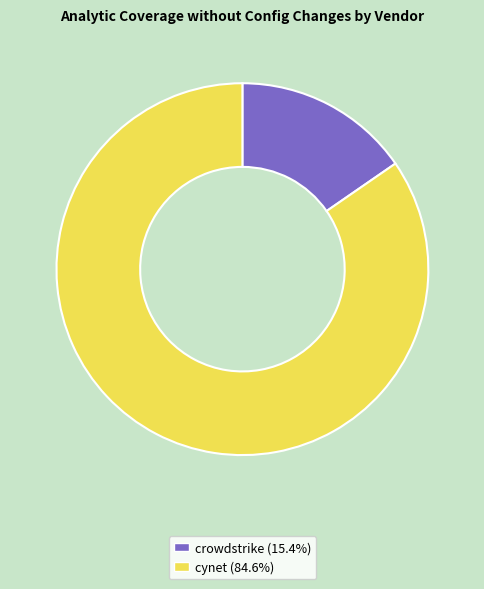

True or false: crowdstrike accounts for 15% of the total.

True